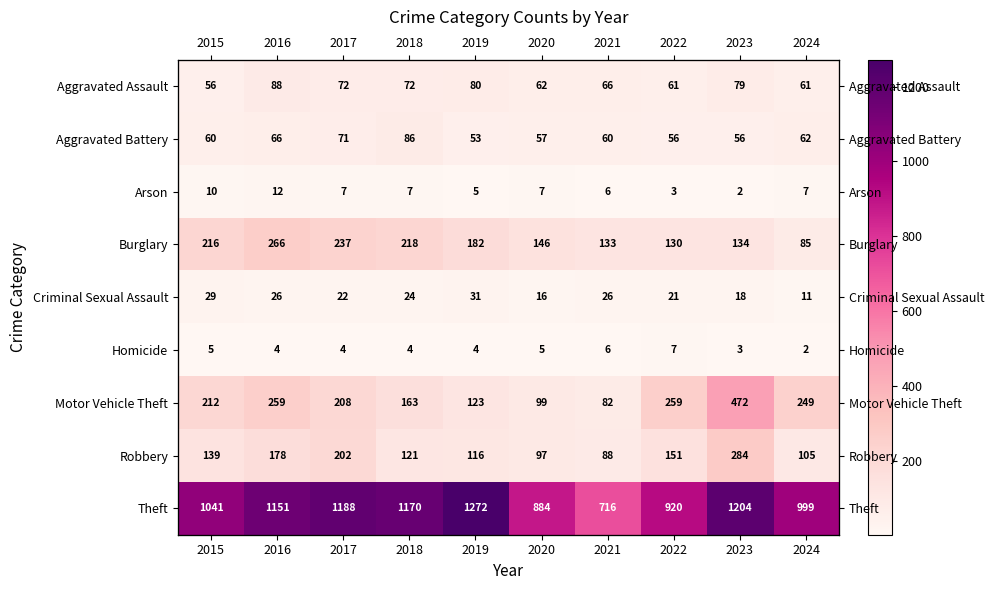

Rank the series at 2016 from highest to lowest value.

Theft, Burglary, Motor Vehicle Theft, Robbery, Aggravated Assault, Aggravated Battery, Criminal Sexual Assault, Arson, Homicide